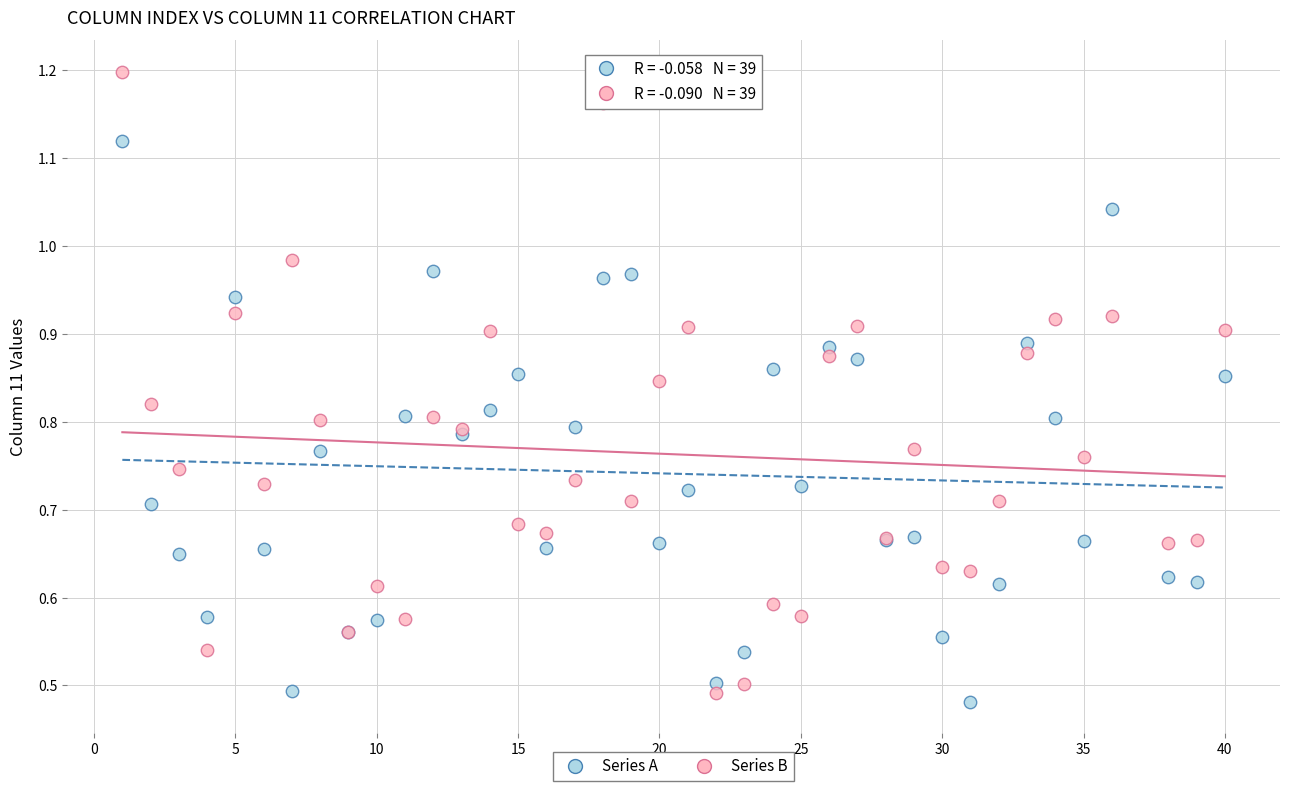

Which series has the largest Y range (max minus min)?

Series B